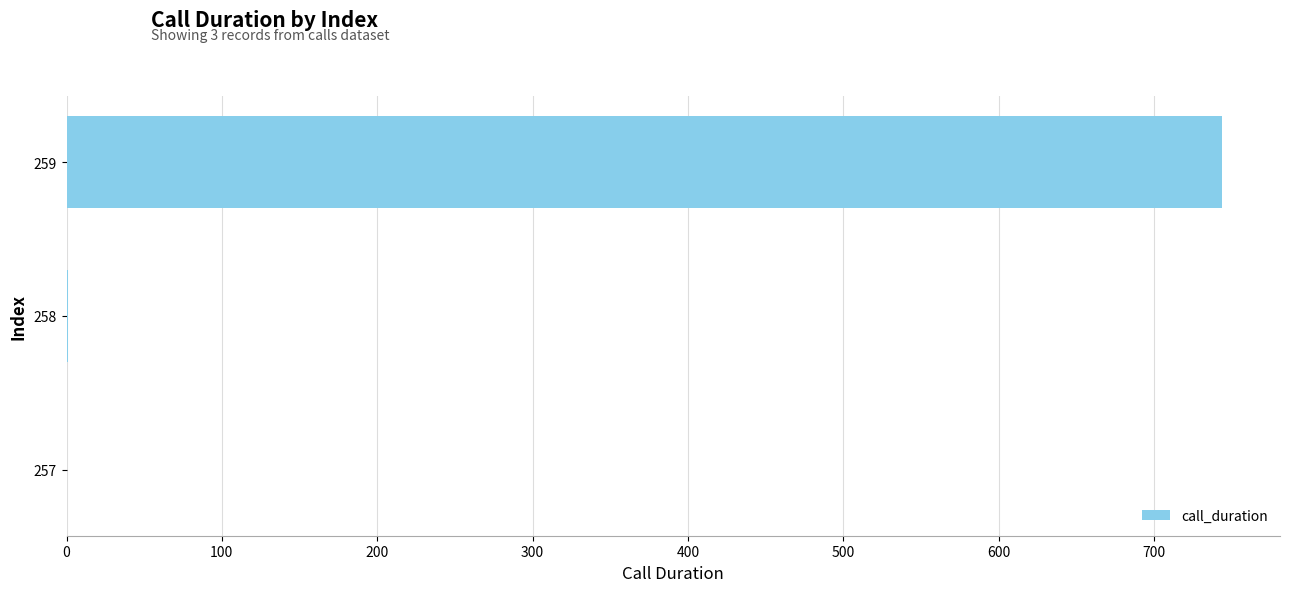

Between 259 and 257, which is larger?

259